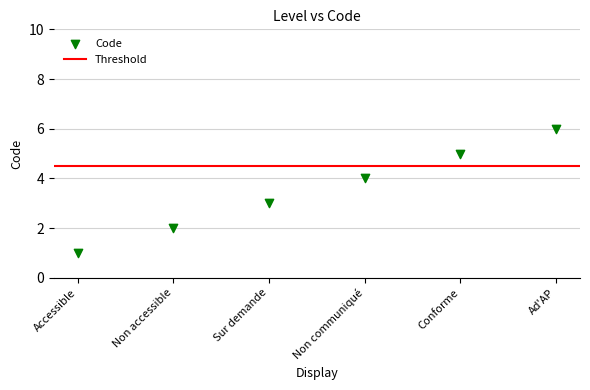

What is the range of Y values (max minus min)?

5